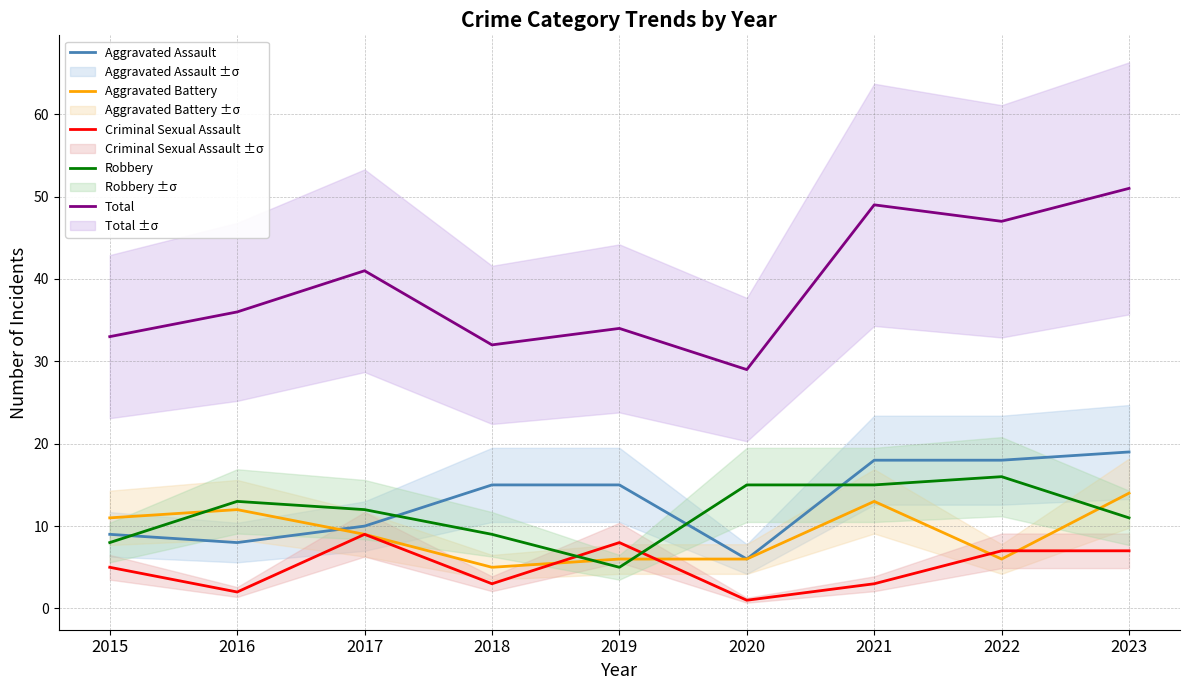

Read the Robbery value at 2016.

13